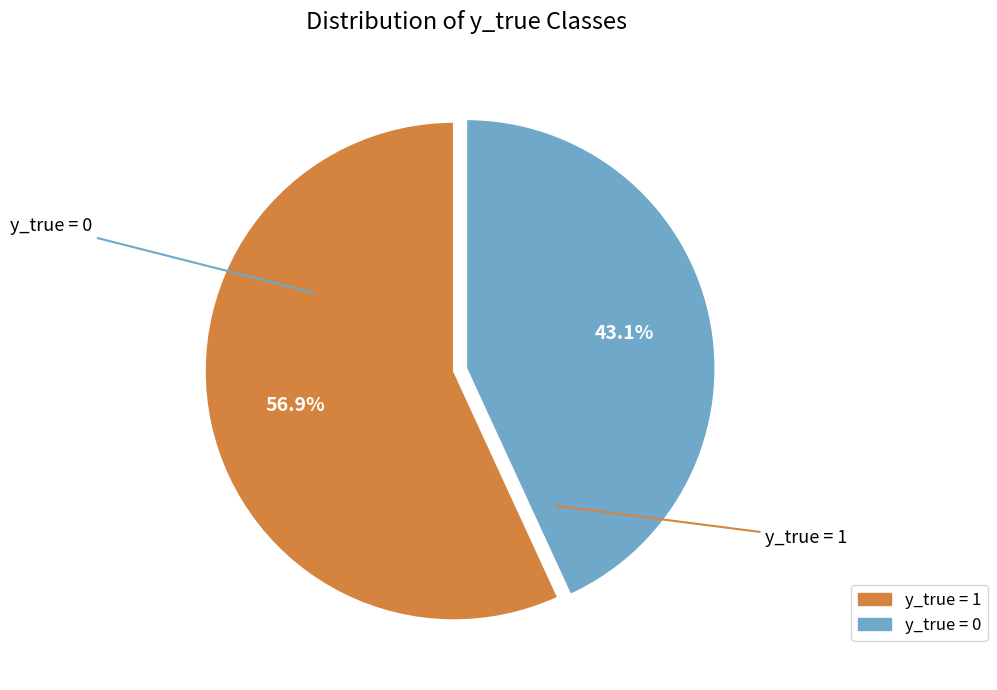

To the nearest percent, what portion does y_true = 0 represent?

43%